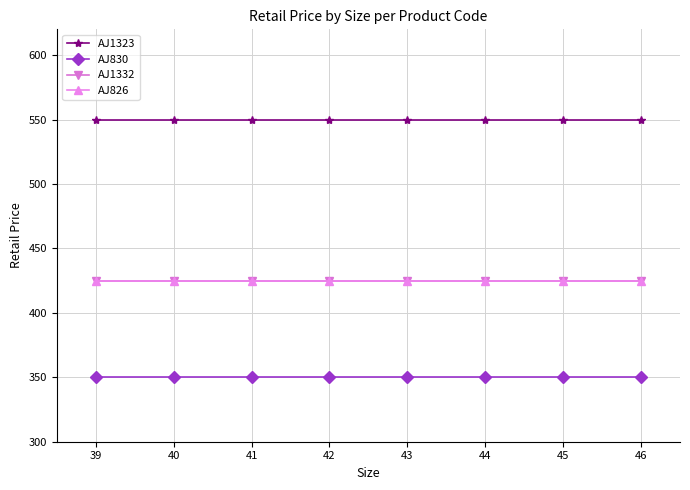

At which label is AJ1332 closest to 425?

39